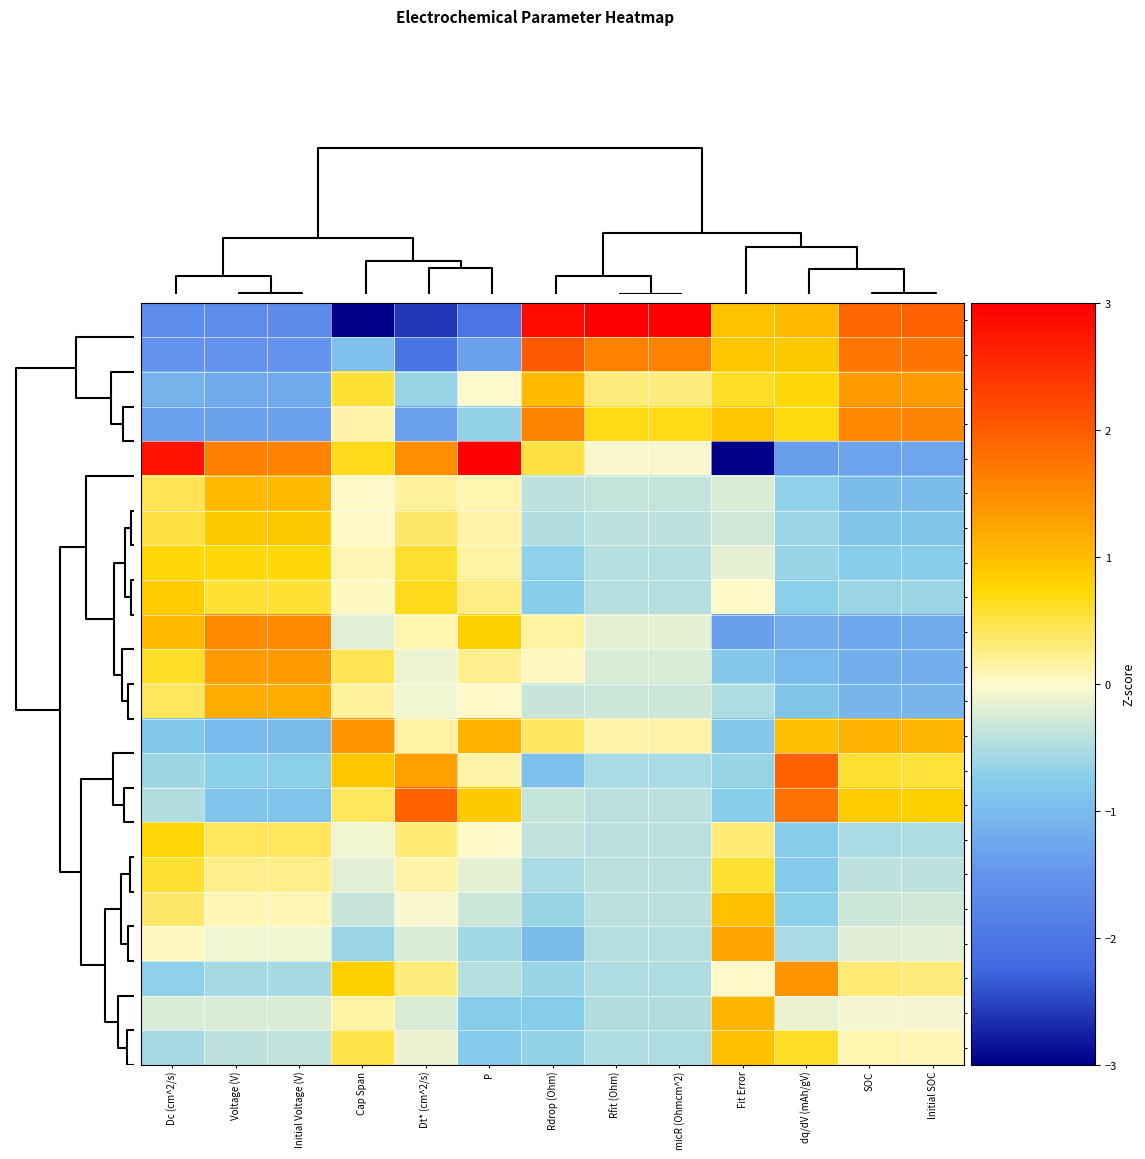

Which series has the largest range (max minus min)?

Row22